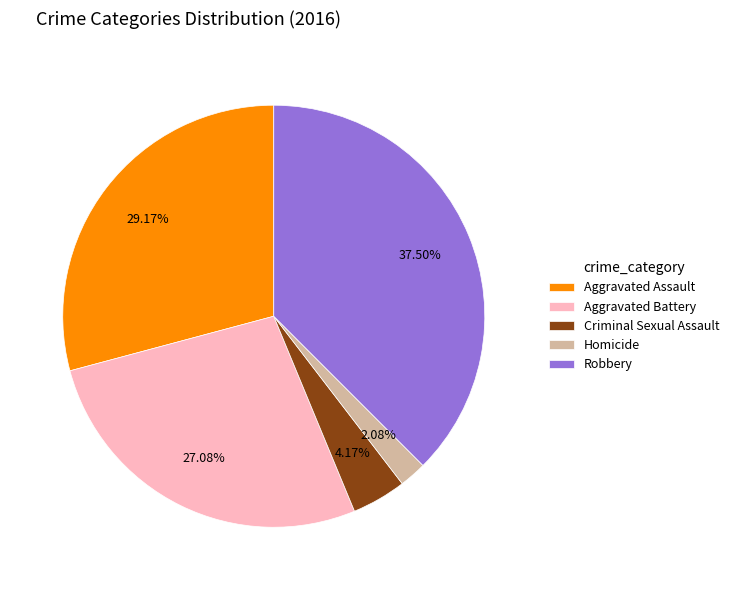

True or false: Criminal Sexual Assault accounts for 12% of the total.

False